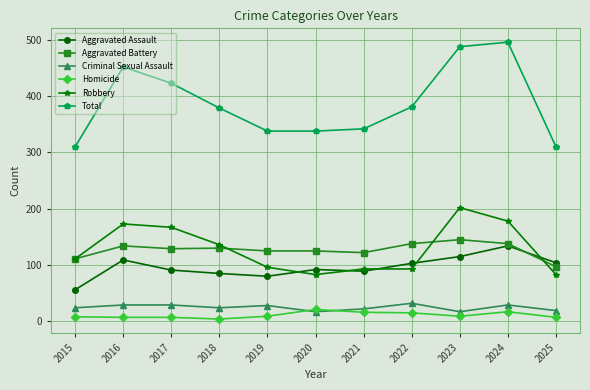

At which category does Total reach its first local peak?

2016